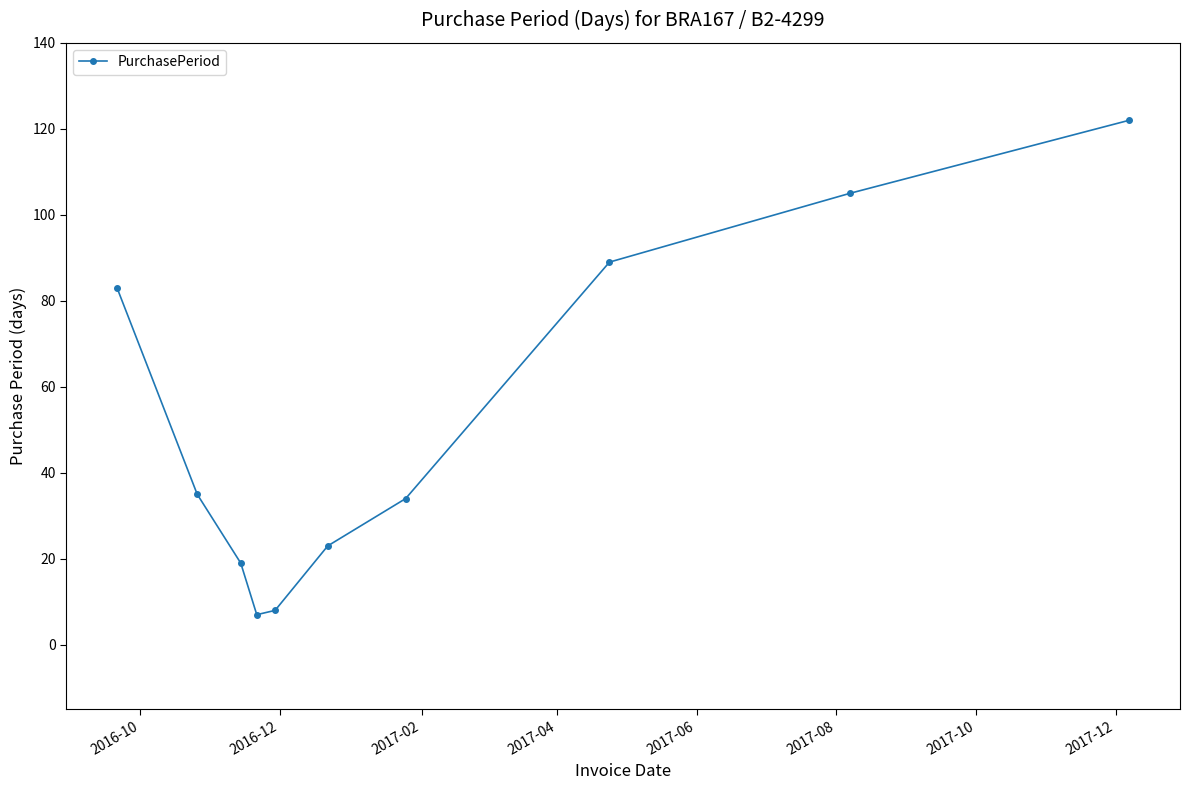

Count the number of data series in this chart.

1